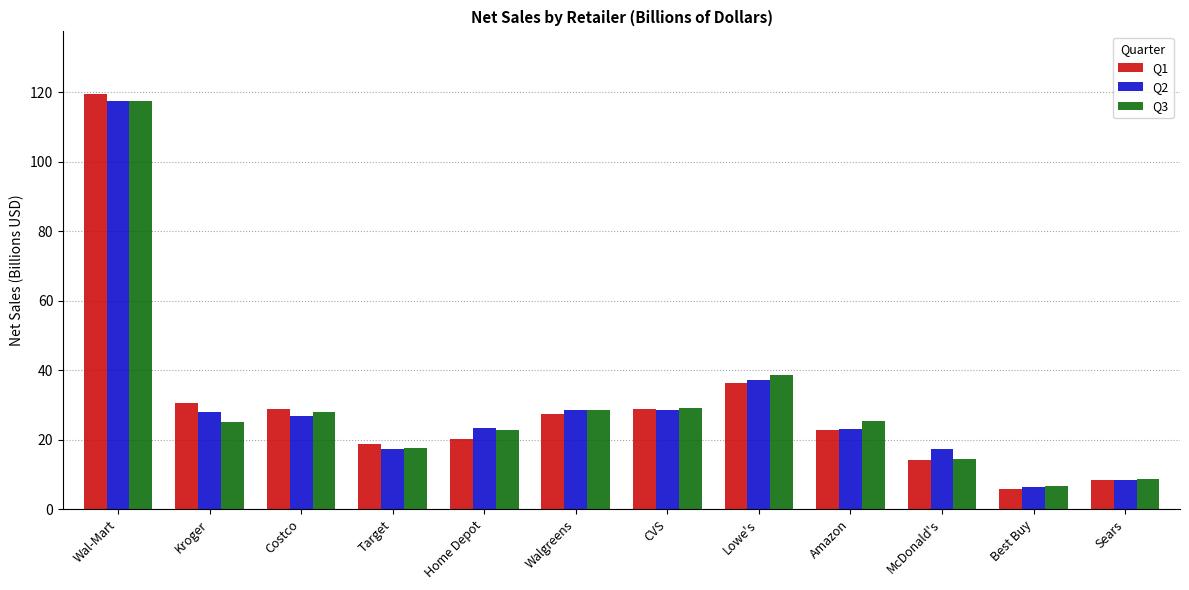

At which label is Q1 closest to 62?

Lowe's